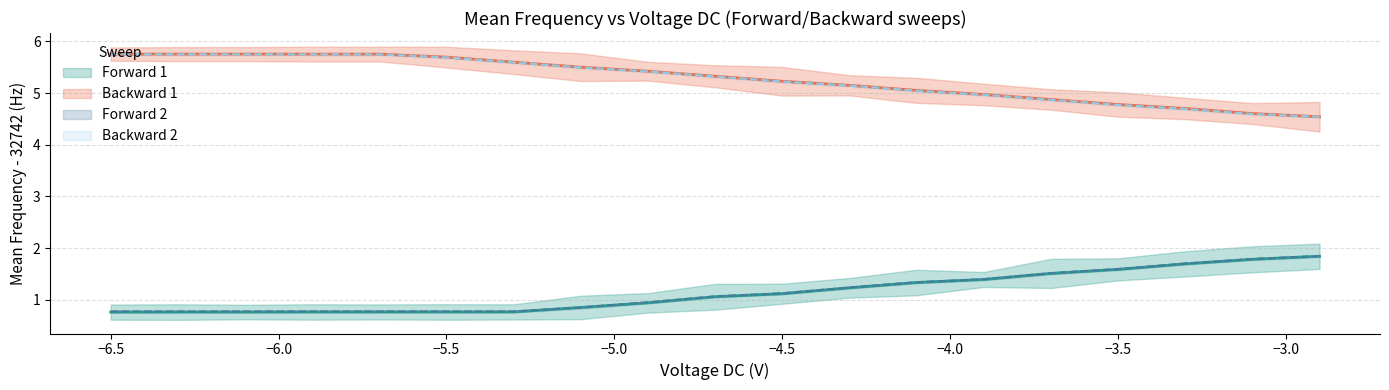

Read the Backward 1 Mean value at -3.9.

5.0